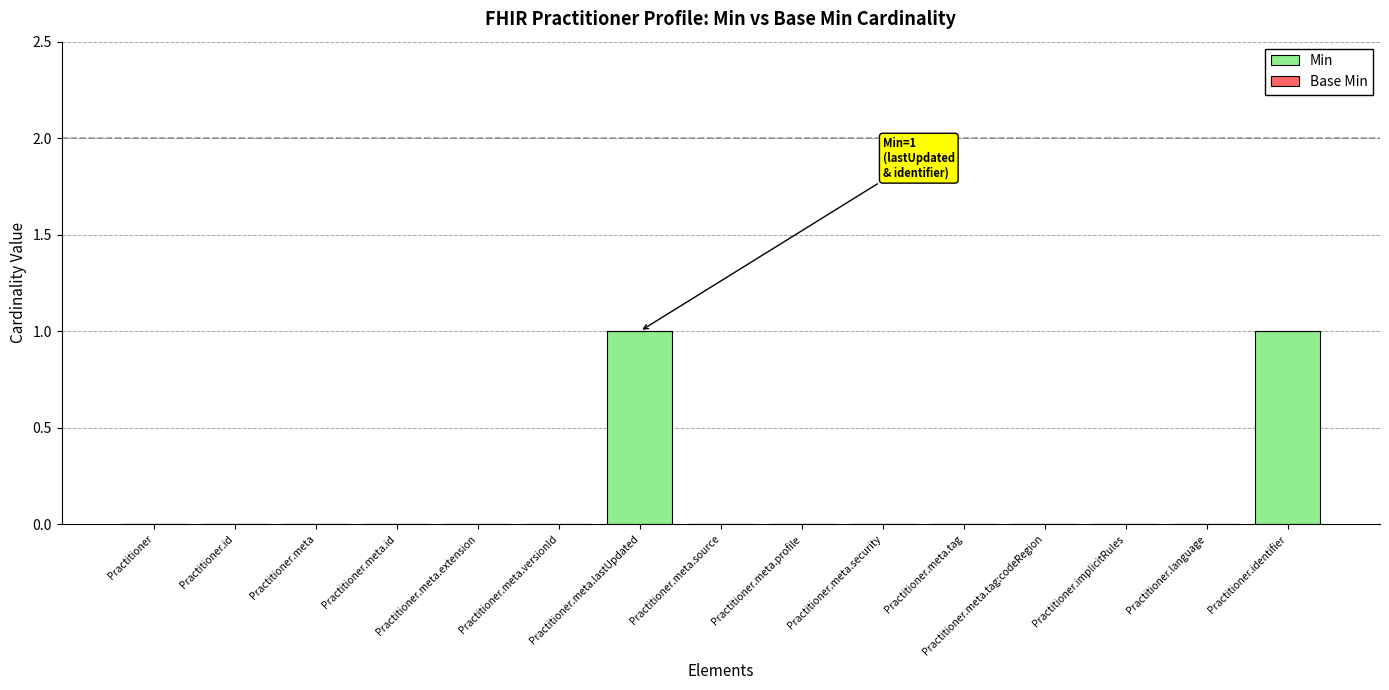

What is the change in value from Practitioner.id to Practitioner.meta.lastUpdated?

+1